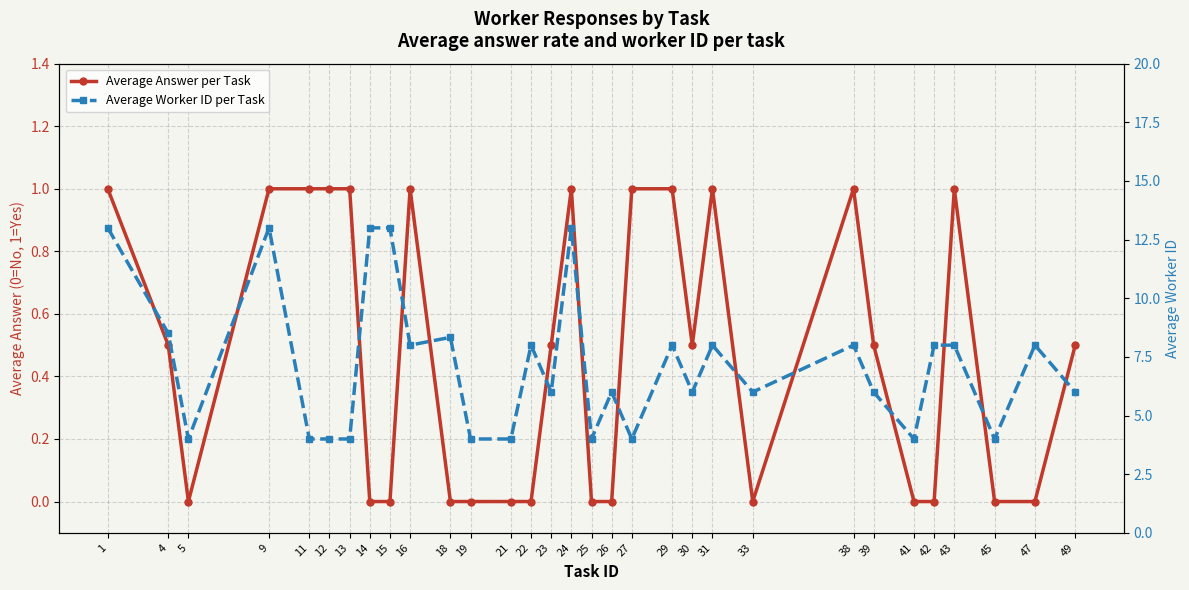

True or false: Average Worker ID per Task has a value of 6.8 at 45.

False